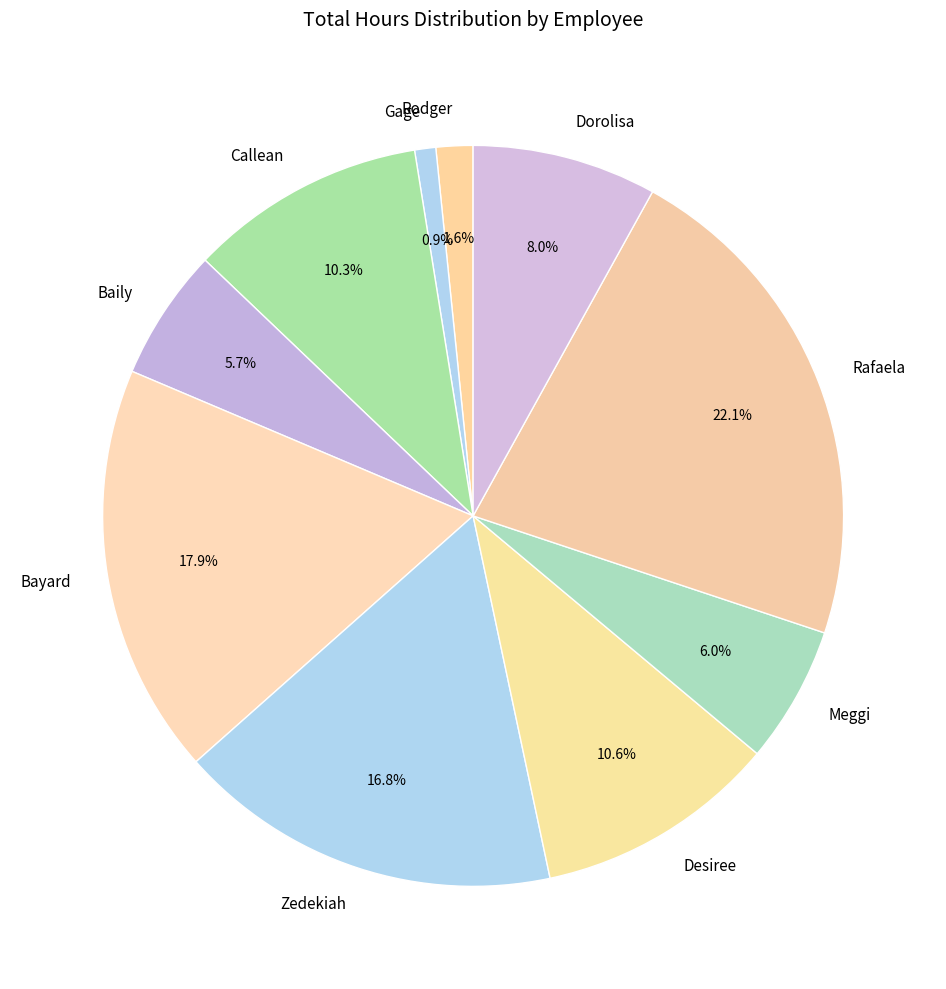

To the nearest percent, what is the combined percentage of Rodger and Baily?

7%